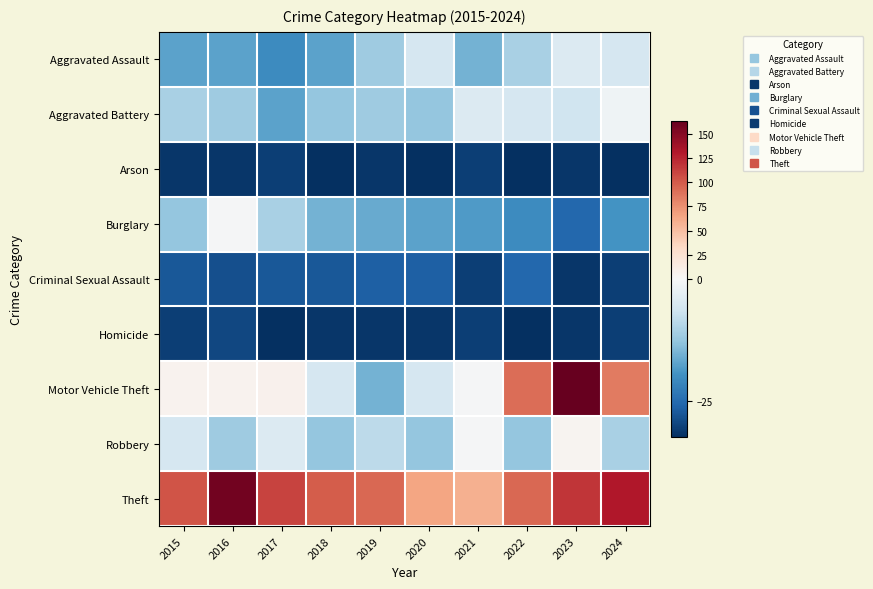

Which series has the largest total across all categories?

Theft